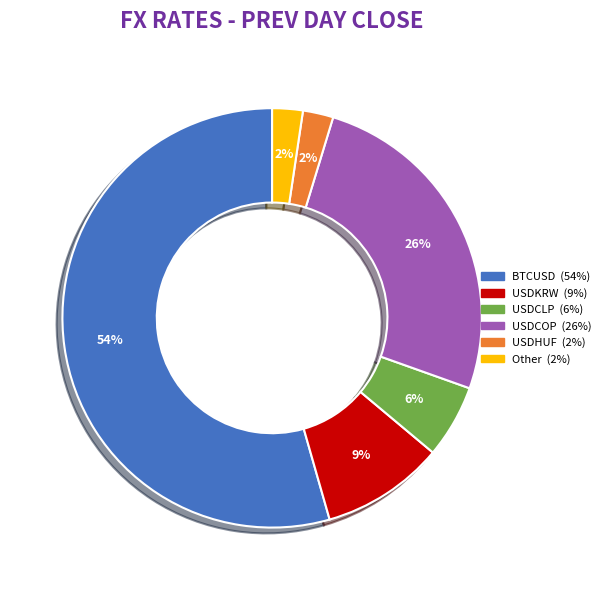

Does any single category account for the majority?

Yes